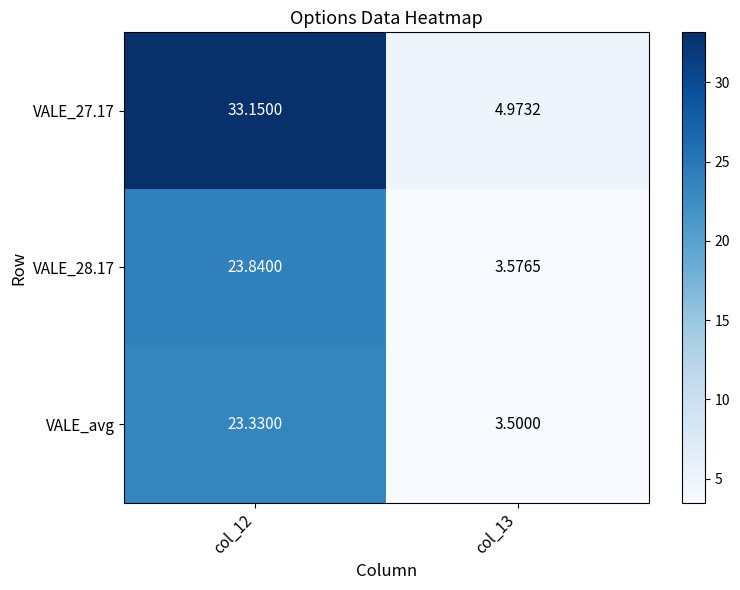

What is the smallest value displayed?

3.5